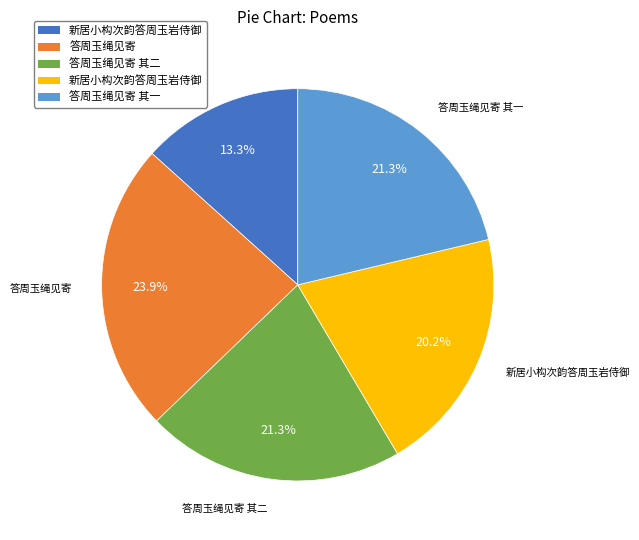

Does any single category account for the majority?

No